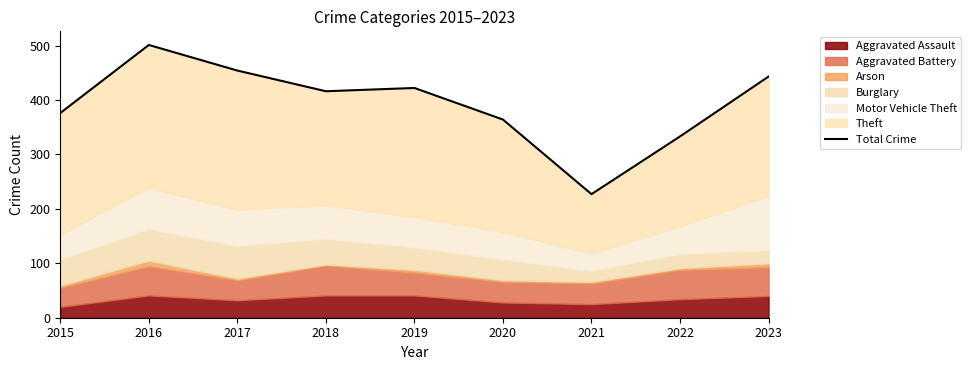

What is the value of the 4th point from the left?

416